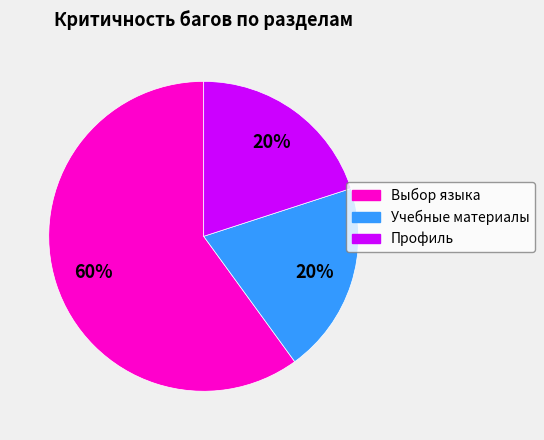

Which category accounts for the majority?

Выбор языка